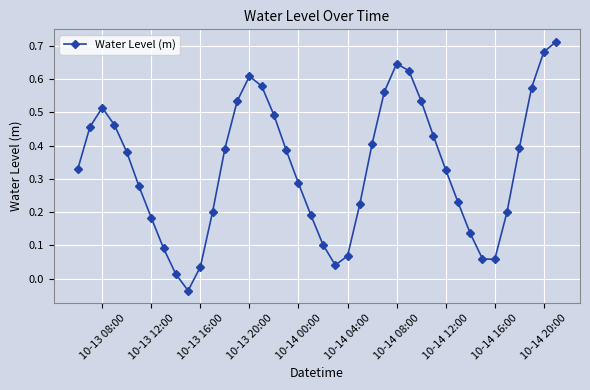

What is the sum of all values?

13.4